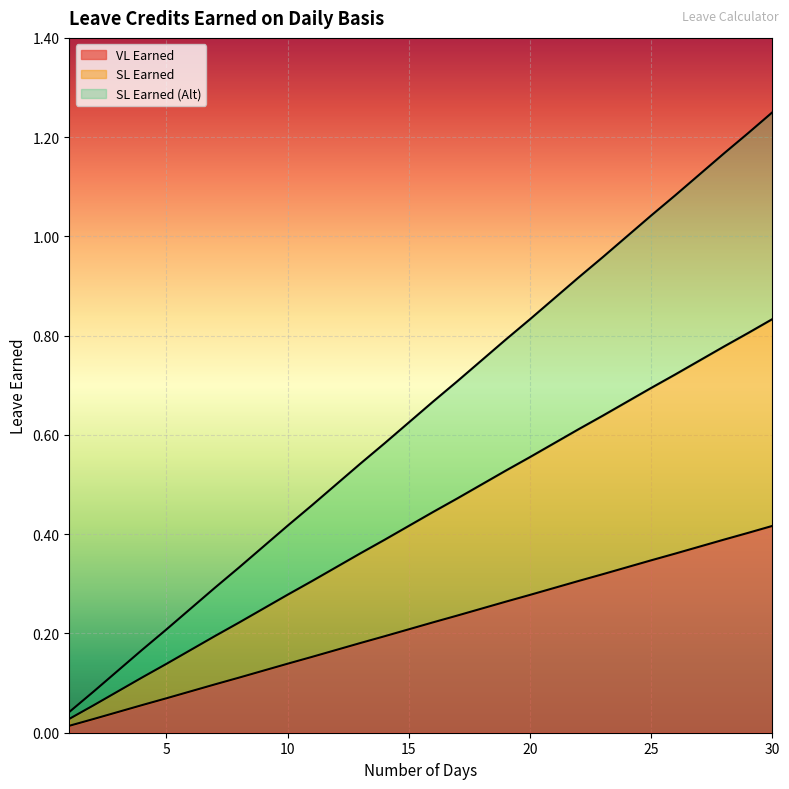

What are all the series names shown in the legend?

VL Earned, SL Earned, SL Earned (Alt)